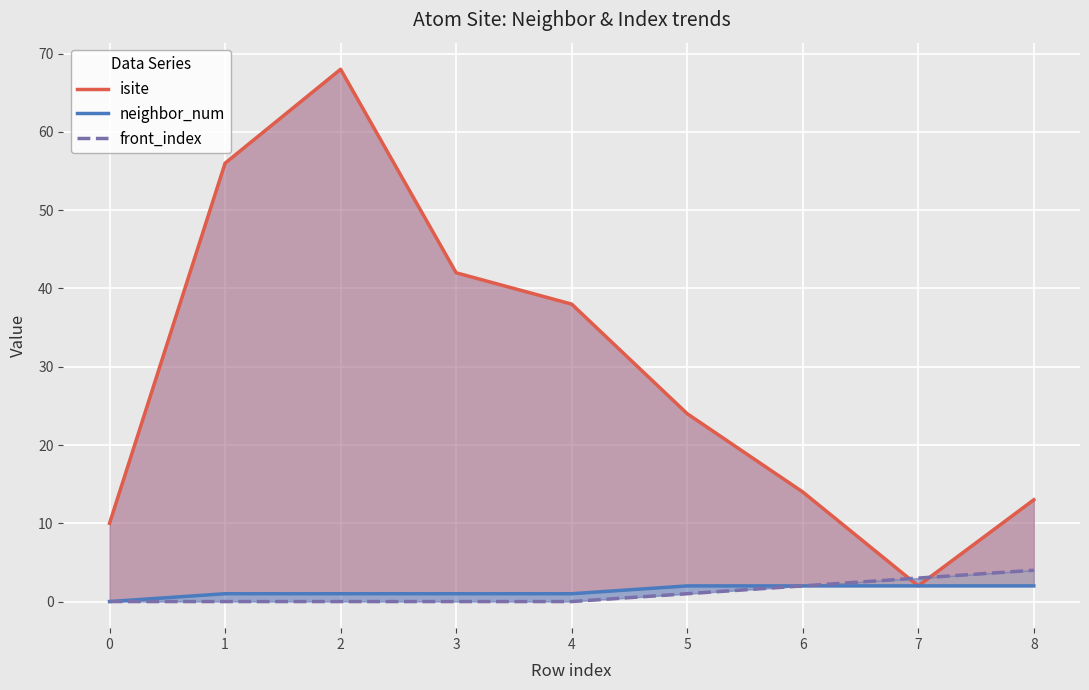

What is the difference between the second highest and second lowest values in the front_index series?

3